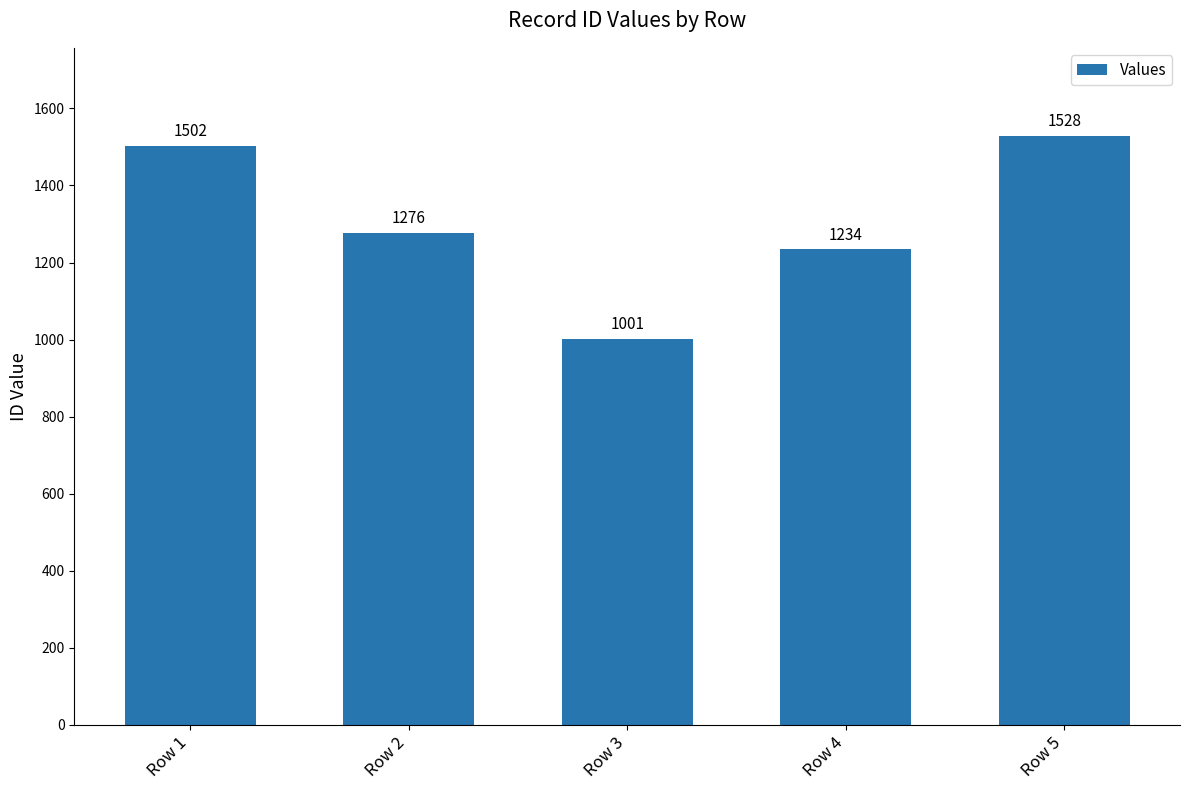

Is it true that the value at Row 5 is 1528?

True